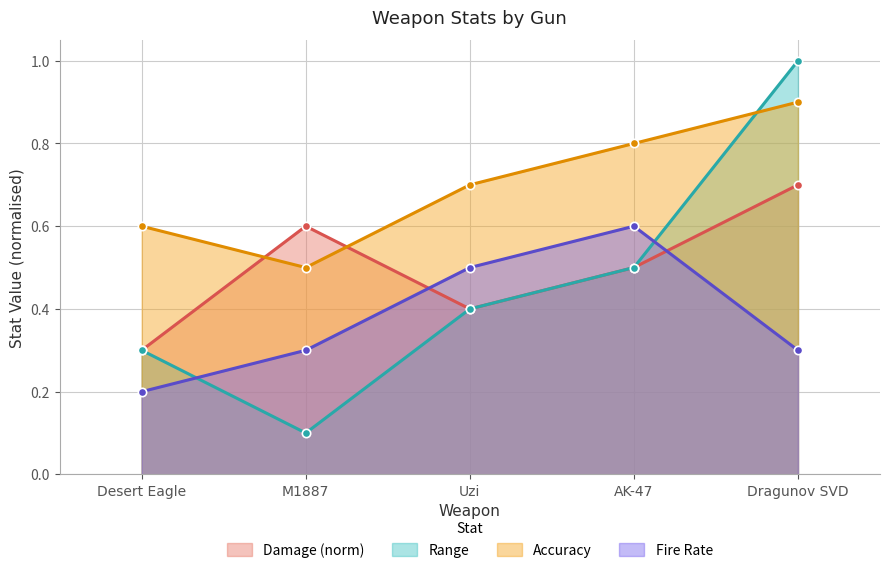

Which series has the widest spread of values?

Range